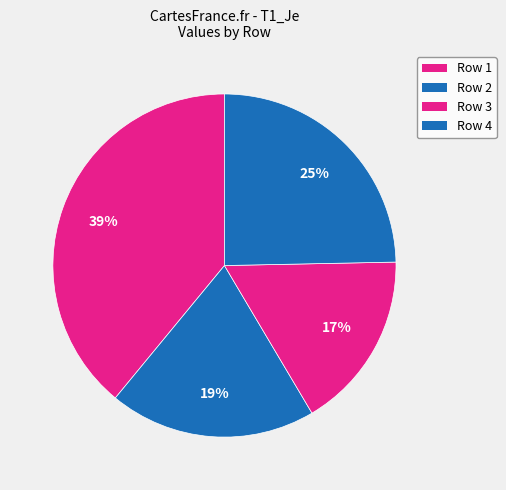

How many segments does this pie chart have?

4